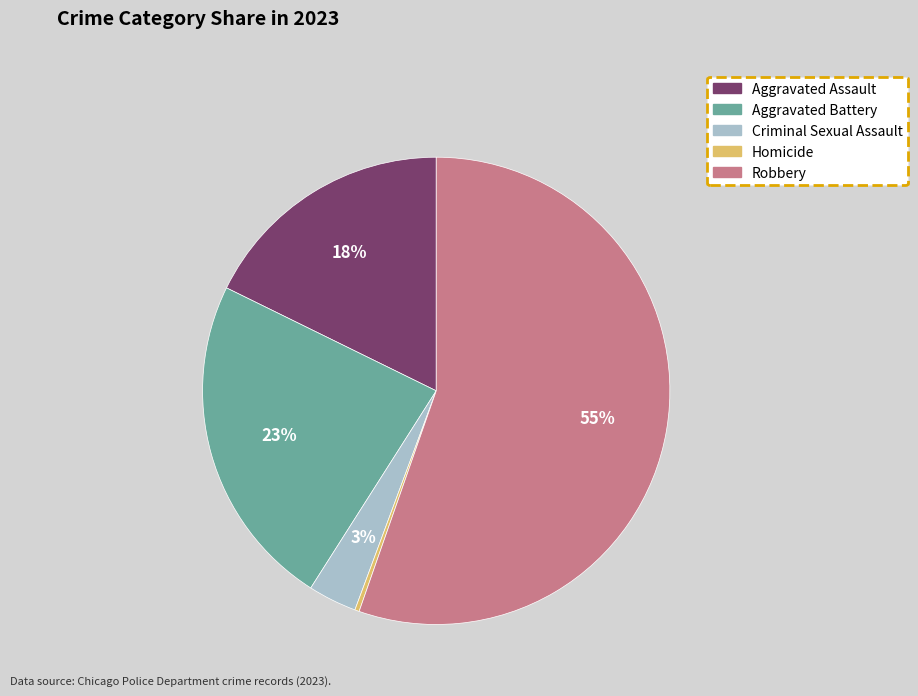

The Aggravated Battery slice represents 23% of the pie. True or false?

True